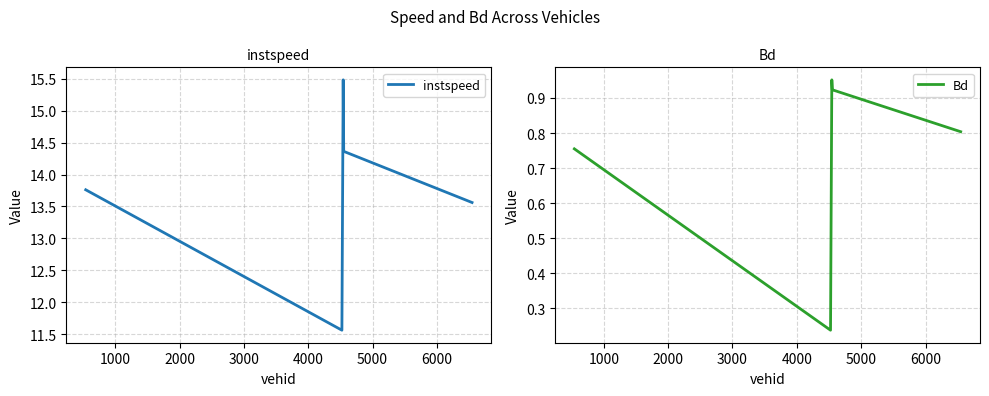

What is the value of the Bd point at the 1st from the left?

0.8